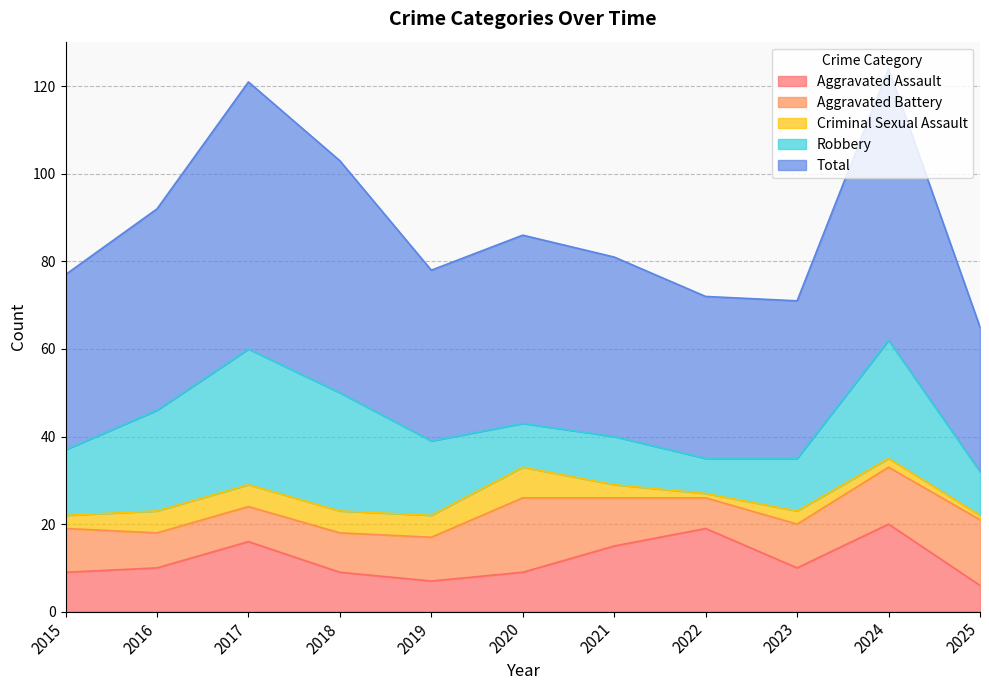

Which category has the lowest value across all series?

2022